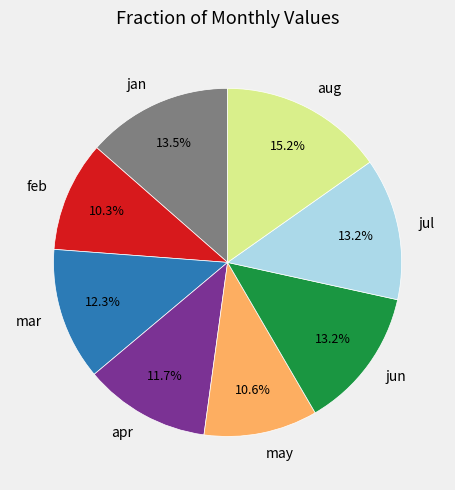

To the nearest percent, what percentage of the pie is may?

11%